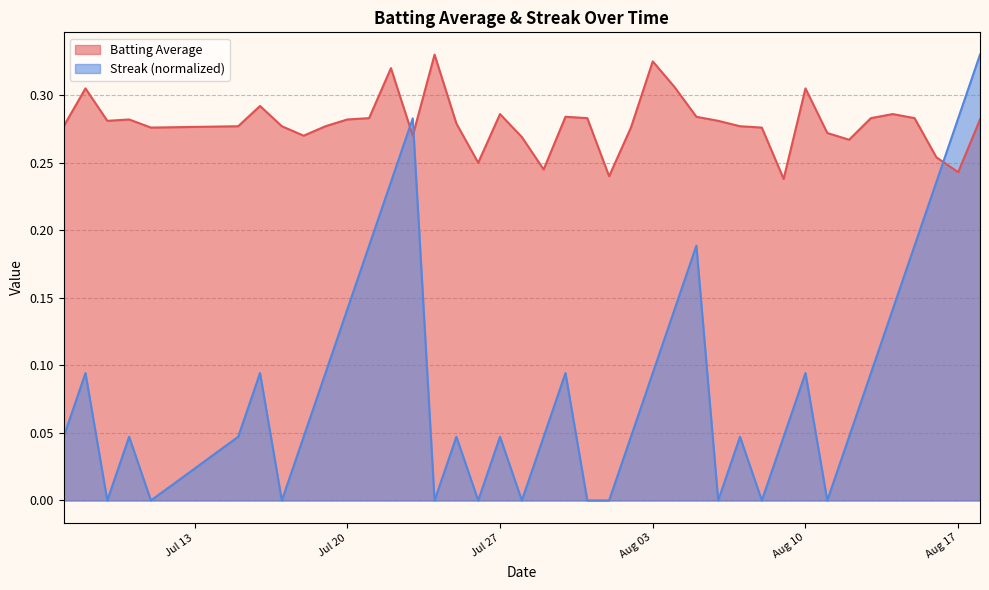

How many intersections are there between Batting Average and Streak (normalized)?

3